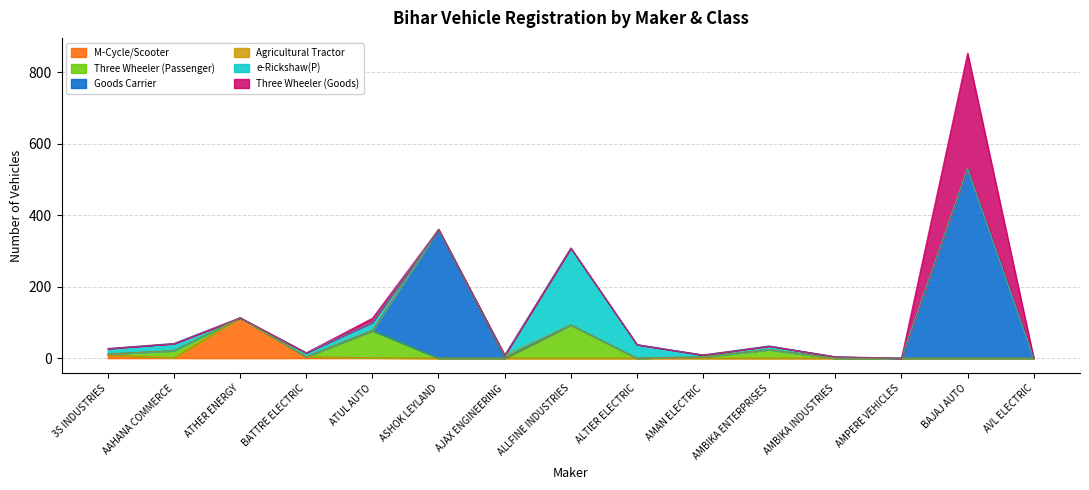

Where is the first local maximum for Three Wheeler (Passenger)?

AAHANA COMMERCE